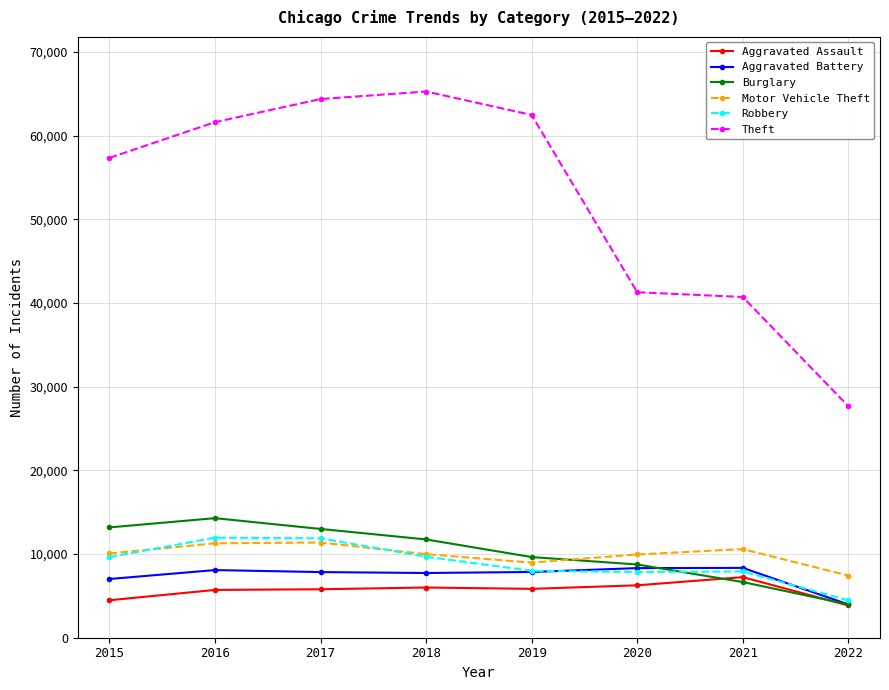

What is the average value of the Aggravated Assault series?

5648